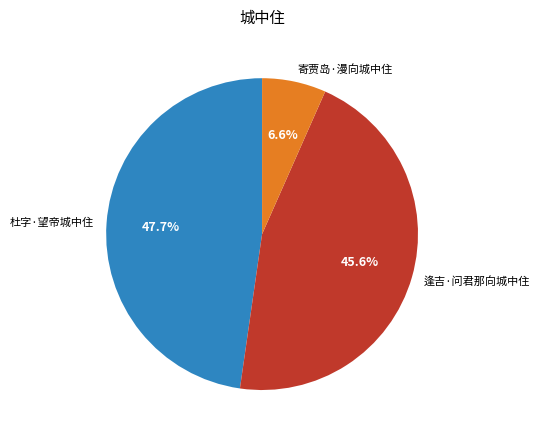

What is the ratio of the value at 寄贾岛·漫向城中住 to the value at 逢吉·问君那向城中住?

0.1